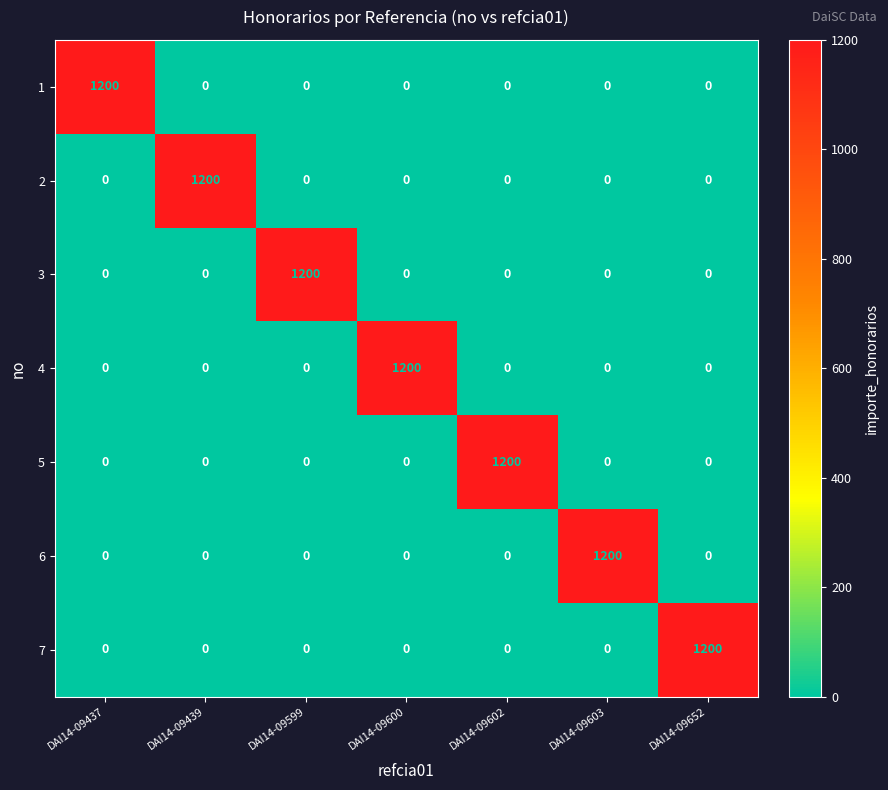

What is the spread (max minus min) of values at DAI14-09439?

1200